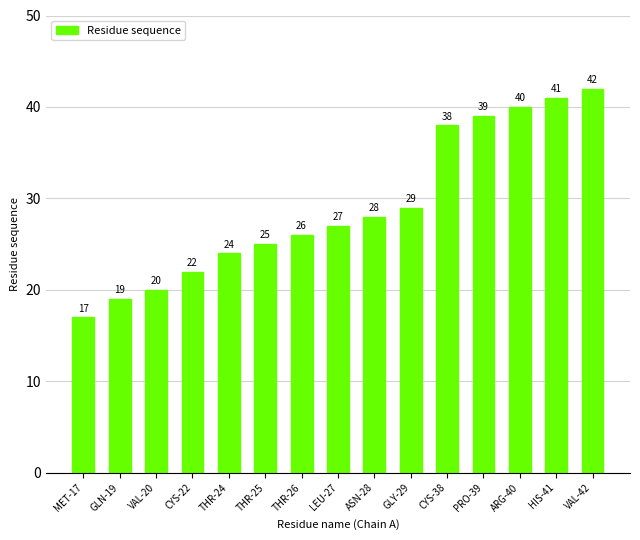

Reading right to left, extract all data points from this chart.

VAL-42=42	HIS-41=41	ARG-40=40	PRO-39=39	CYS-38=38	GLY-29=29	ASN-28=28	LEU-27=27	THR-26=26	THR-25=25	THR-24=24	CYS-22=22	VAL-20=20	GLN-19=19	MET-17=17